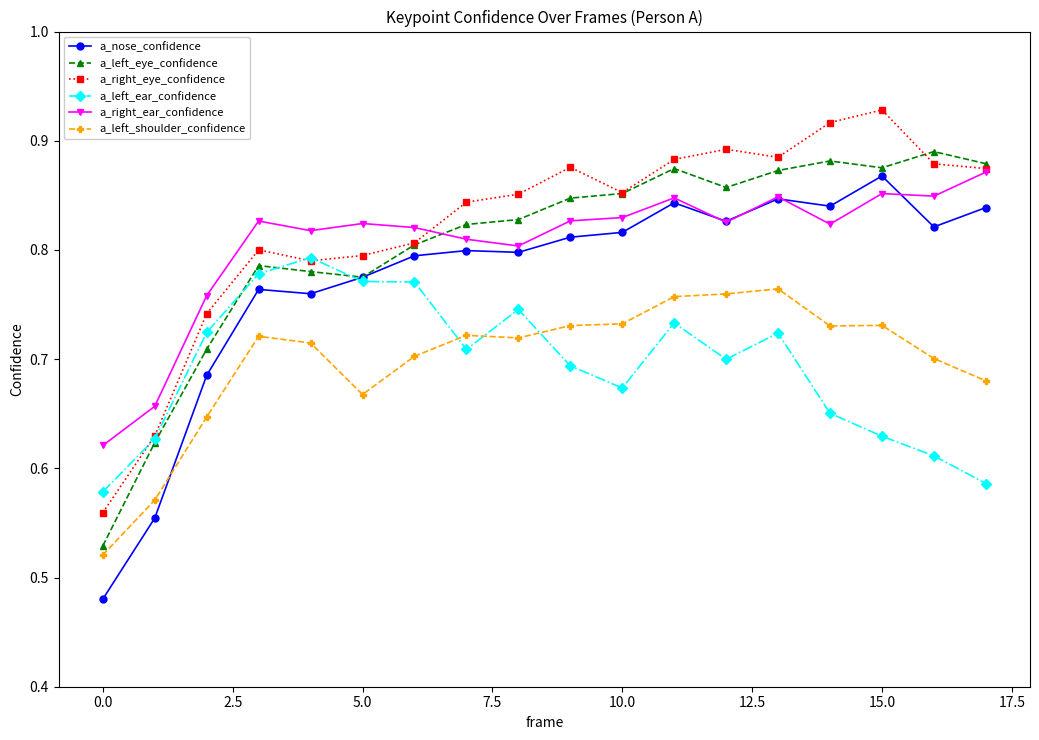

What is the difference between the maximum and minimum values in the a_right_eye_confidence series?

0.4